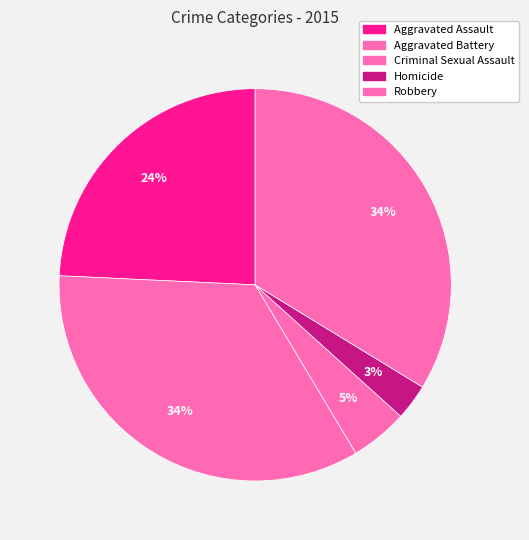

To the nearest percent, what is the combined percentage of Aggravated Assault and Homicide?

27%